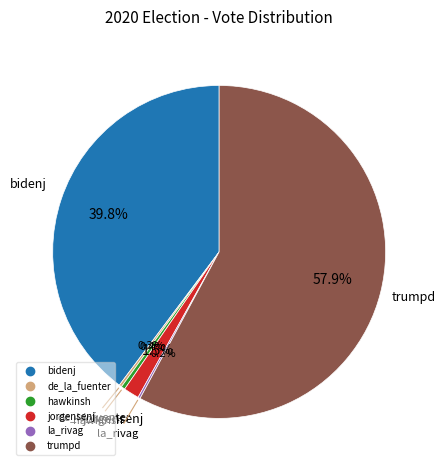

Which has a higher value, trumpd or hawkinsh?

trumpd